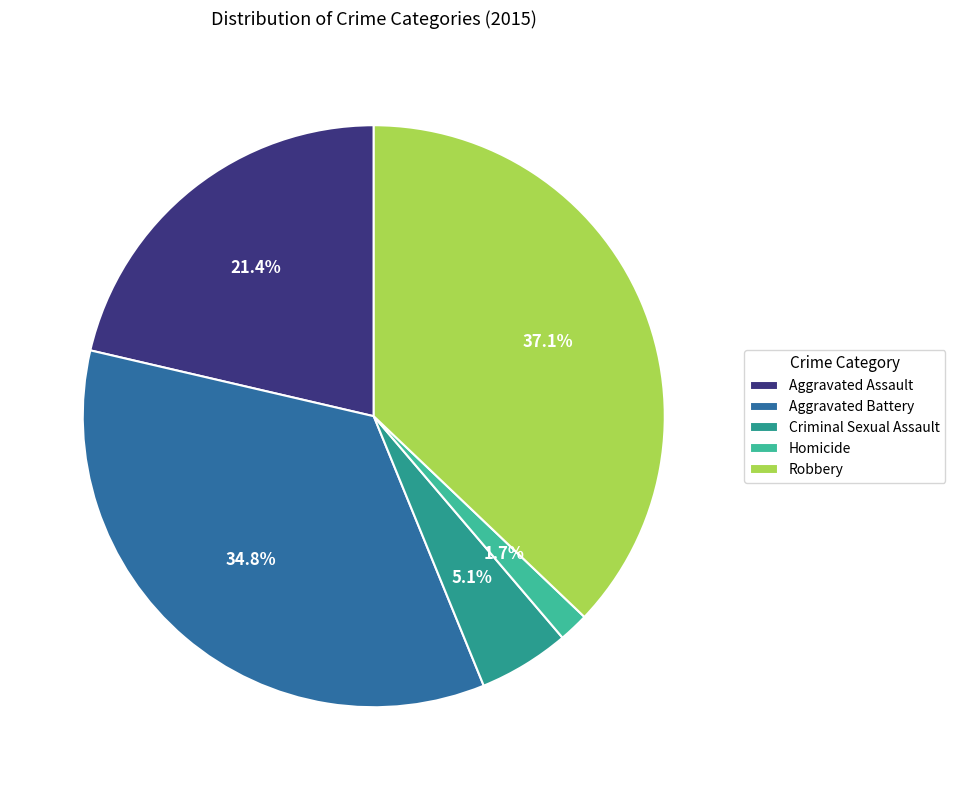

Is it true that Aggravated Assault is 16% of the pie?

False